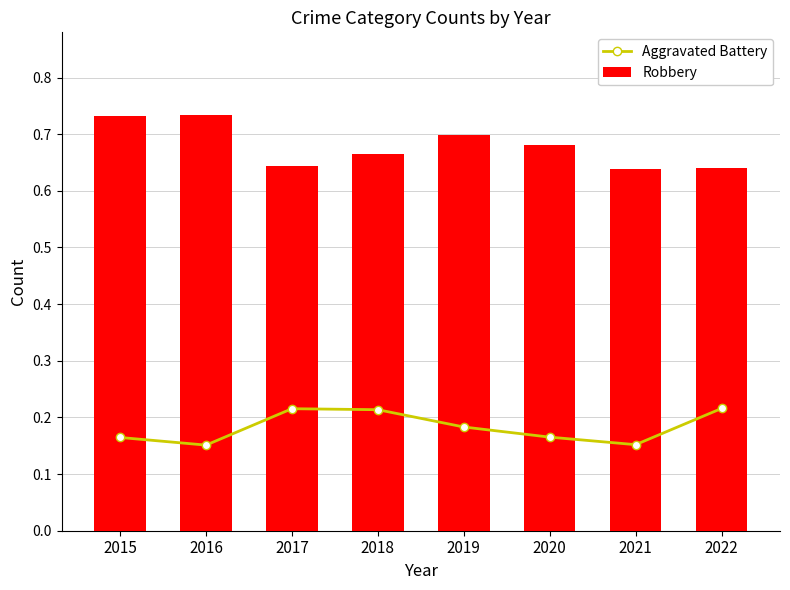

Between 2015 and 2017, which is larger?

2017